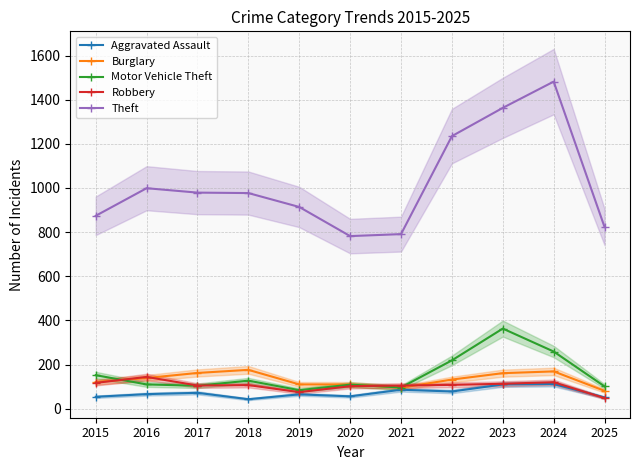

Between which two adjacent categories do Robbery and Motor Vehicle Theft first intersect?

2015 and 2016